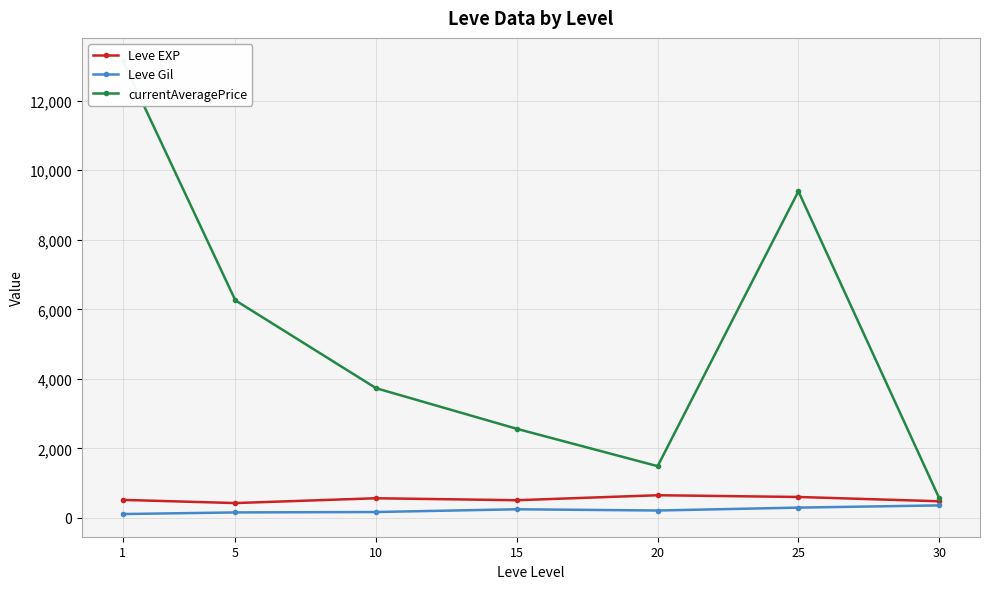

True or false: currentAveragePrice and Leve EXP intersect in this chart.

False